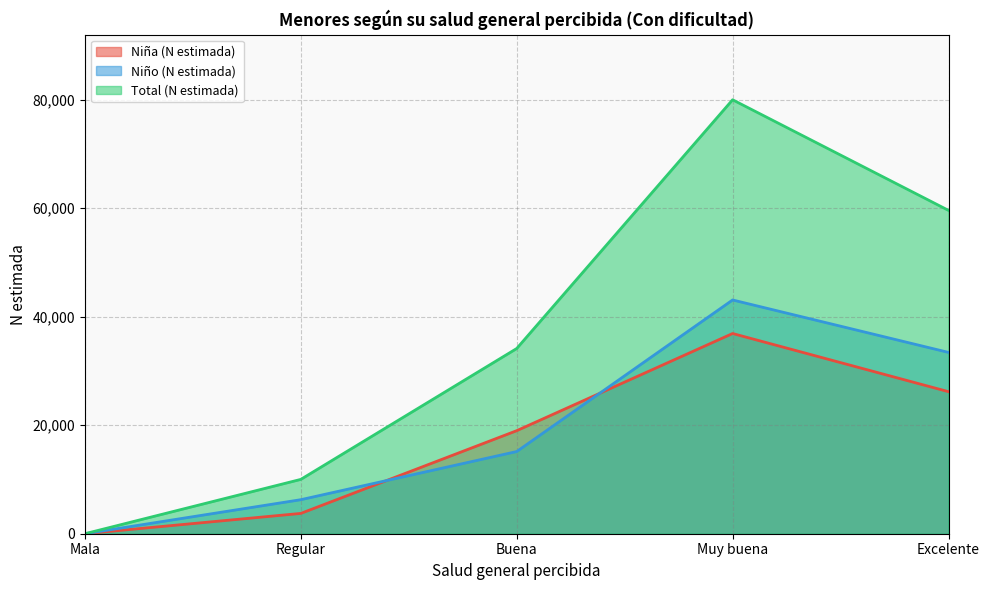

True or false: Niña (N estimada) and Total (N estimada) cross at least once.

False